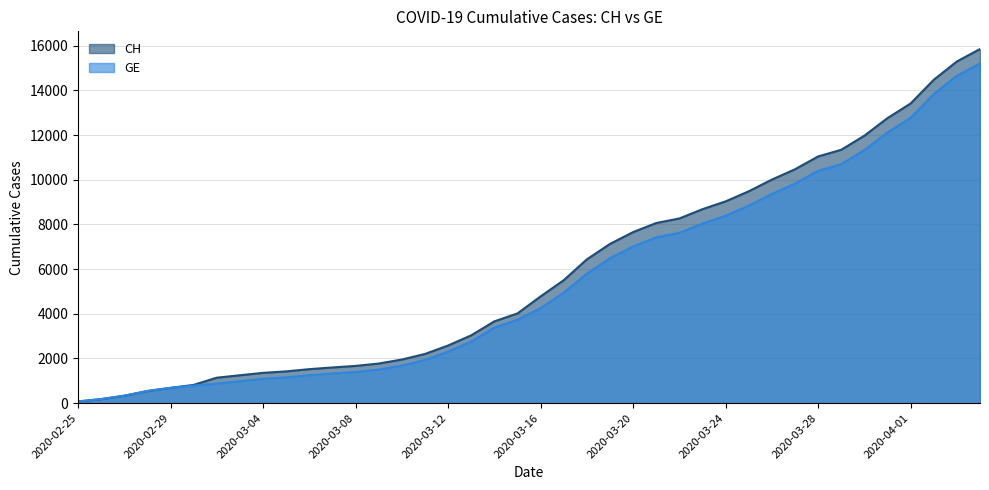

Is it true that CH equals 4673 at 2020-03-20?

False